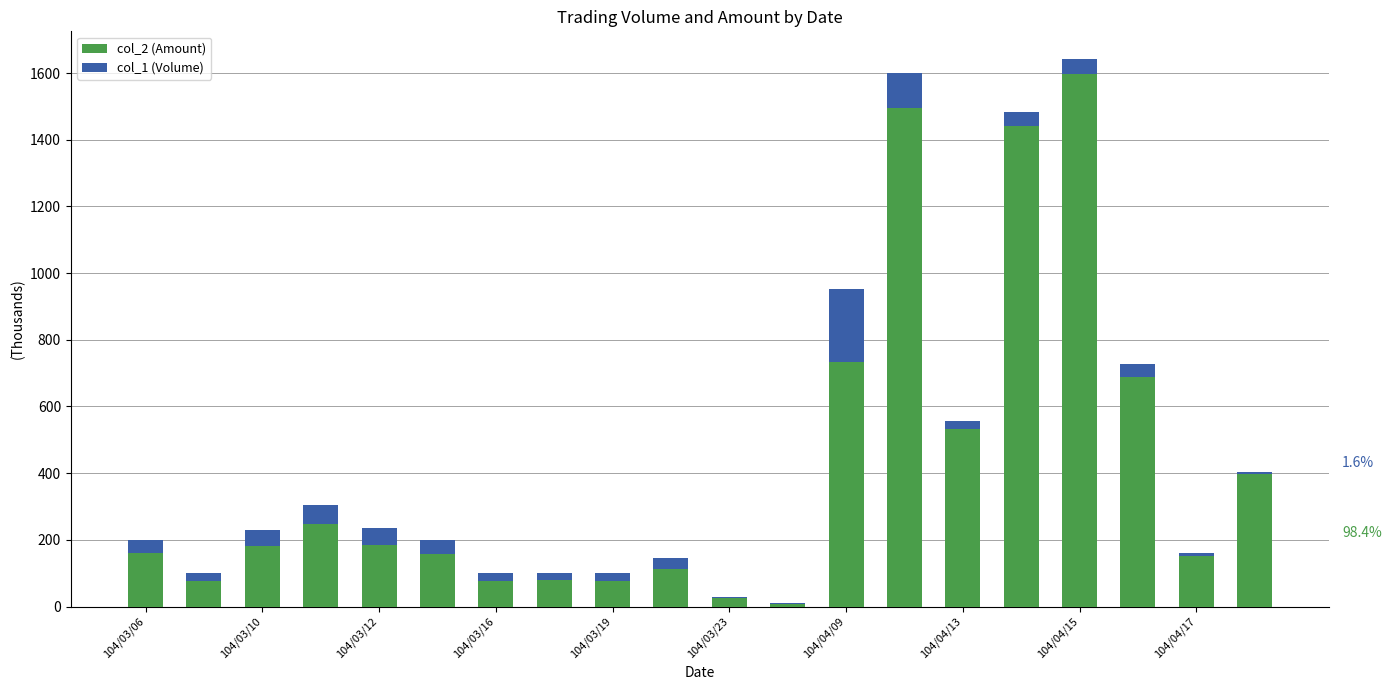

What is the maximum value shown in the chart?

1596.7